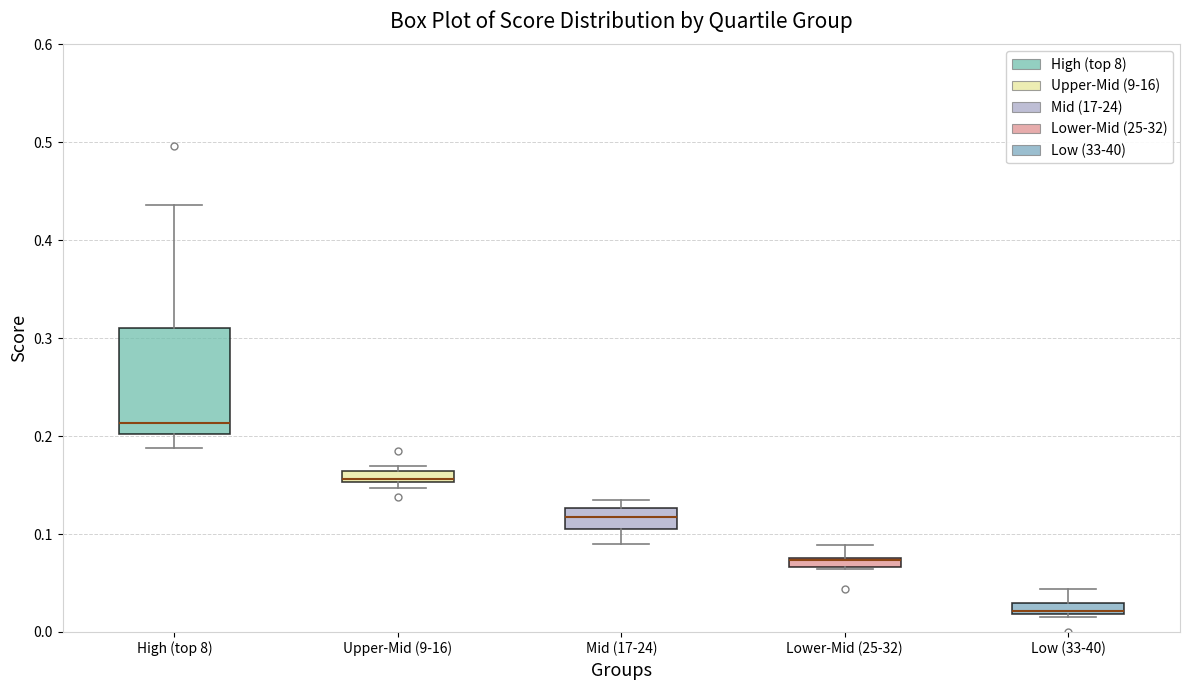

Where is the upper edge of the box for Mid (17-24) on the y-axis? The values are not printed on the chart, so give them approximately, as read against the axis.

0.13